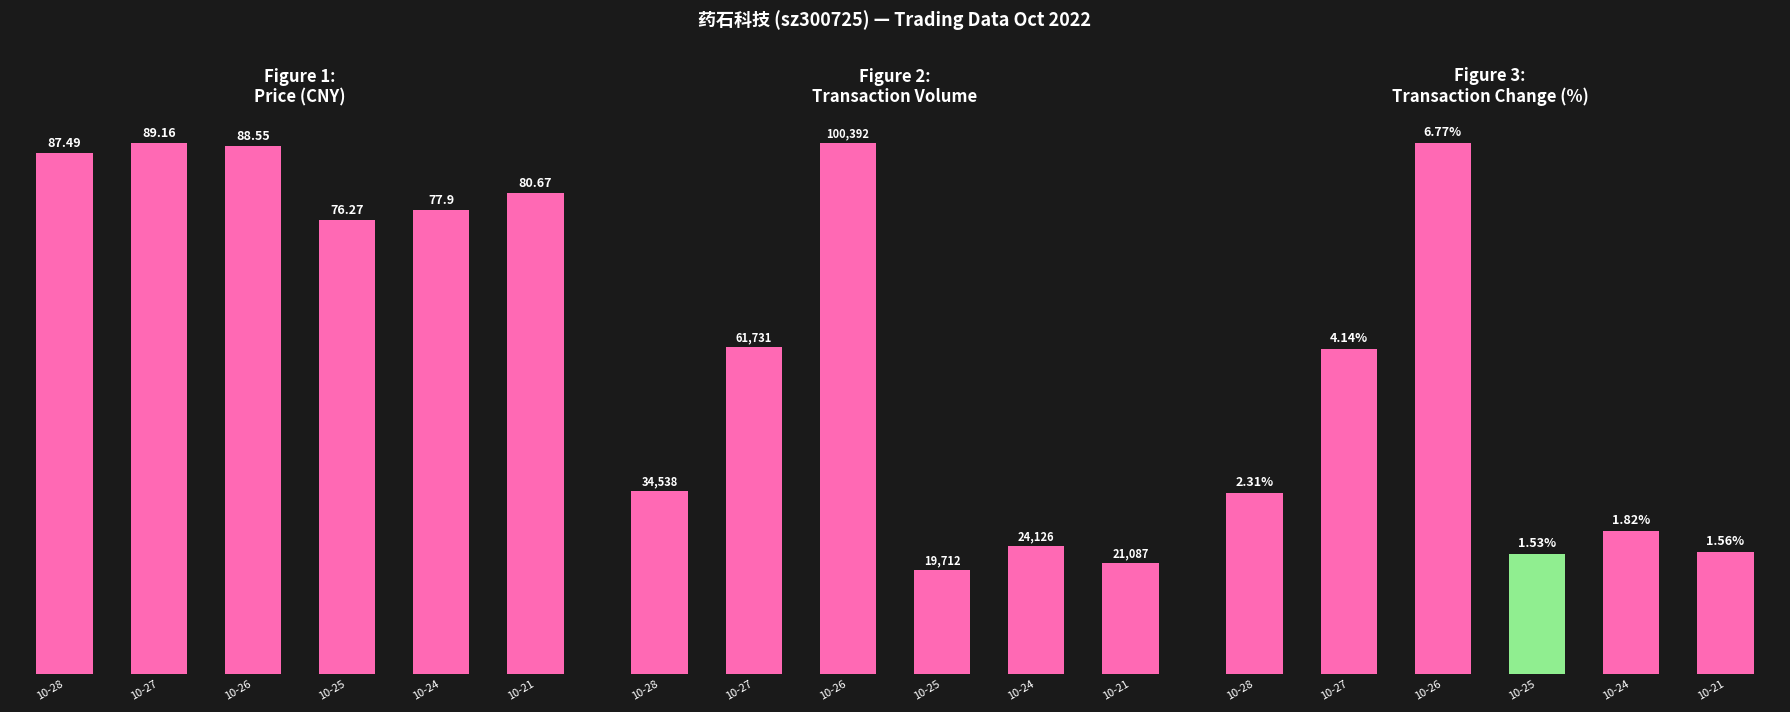

The value of price at 10-25 is 111.0. True or false?

False